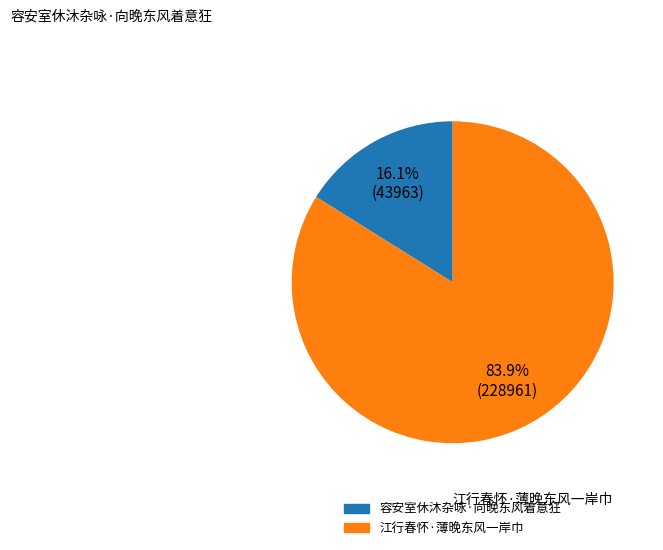

How many segments does this pie chart have?

2